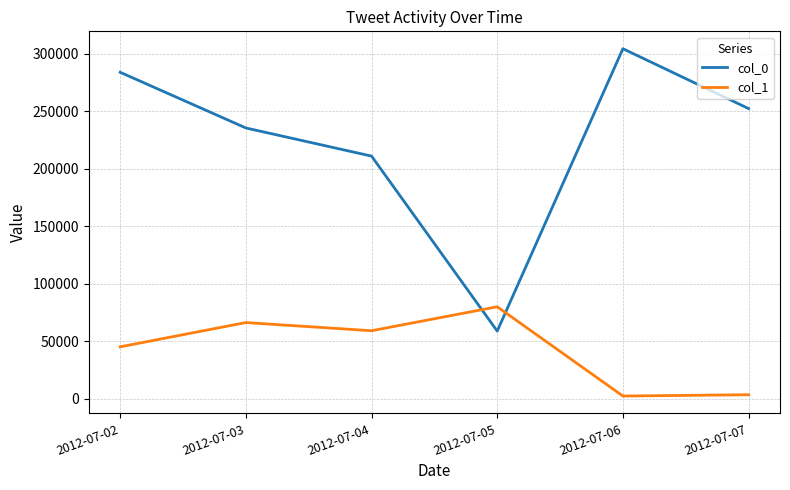

True or false: col_1 has a value of 59059.9 at 2012-07-04.

True